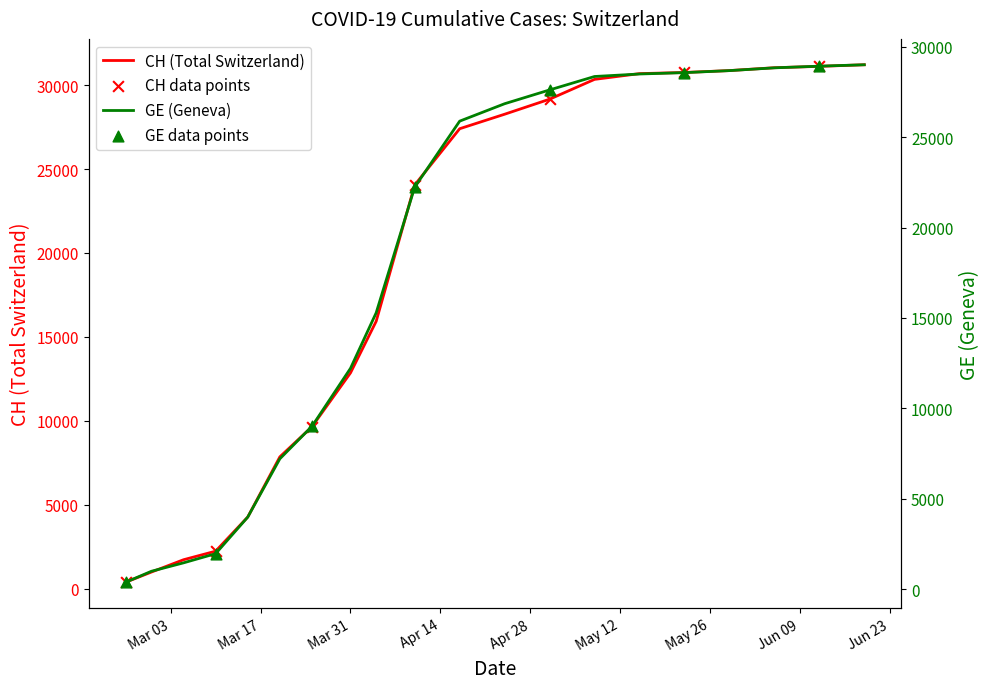

What are all the series names shown in the legend?

CH, GE